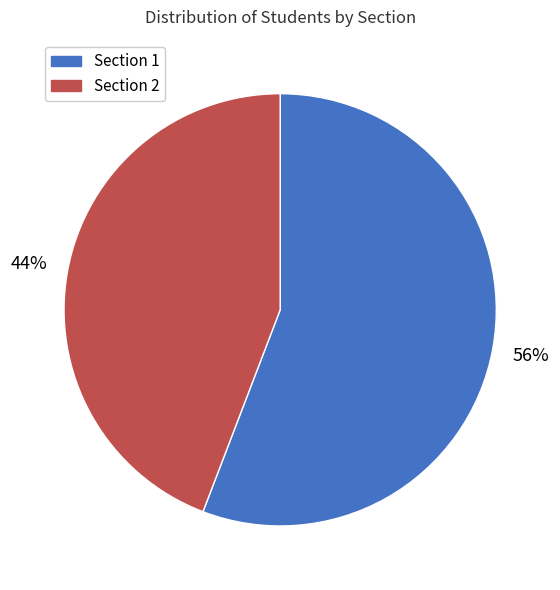

Which has a higher value, Section 2 or Section 1?

Section 1